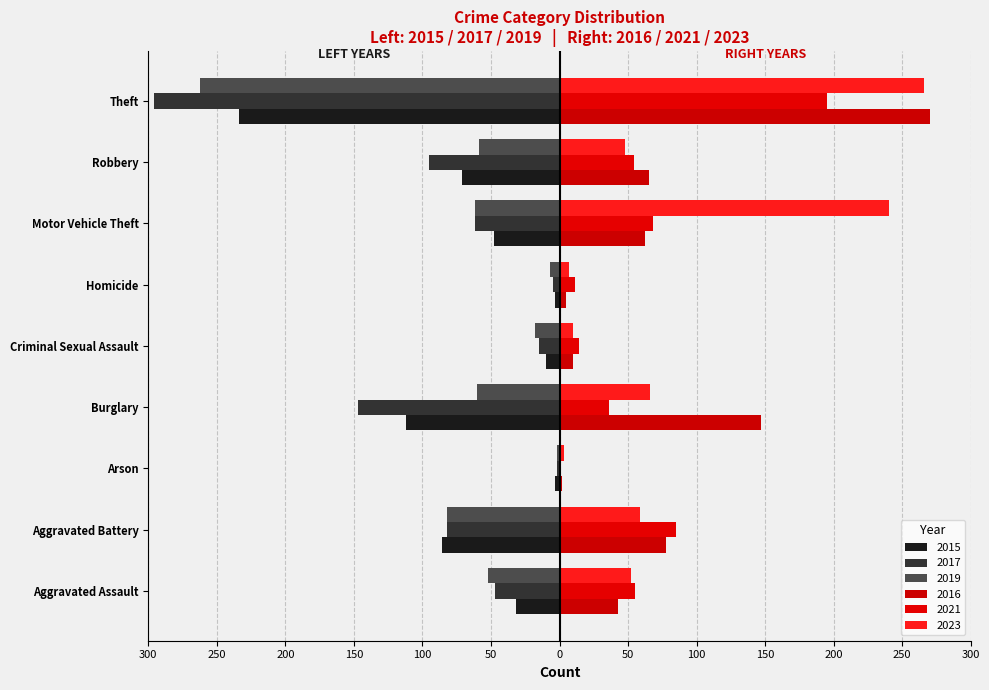

What is the smallest value displayed?

-296